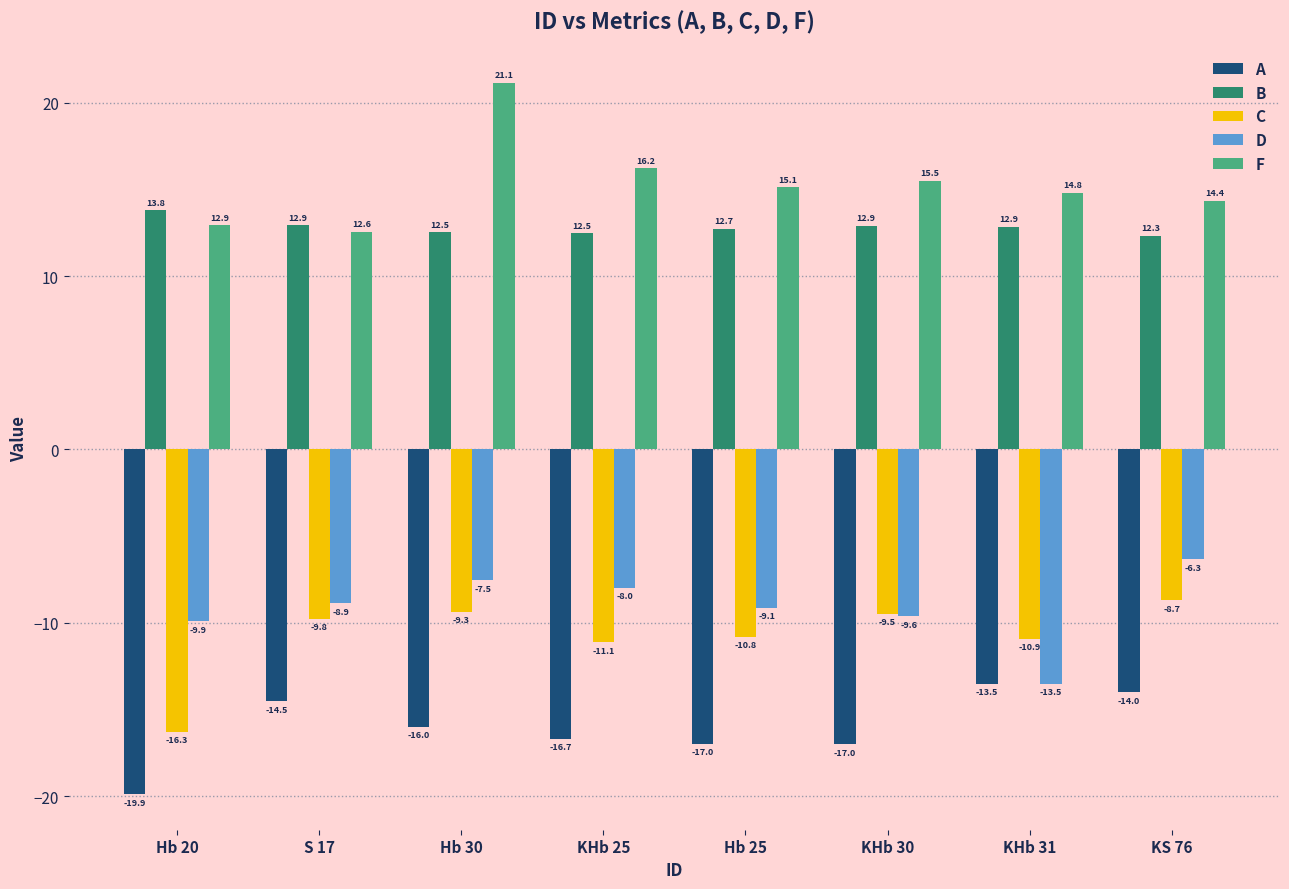

True or false: C has a value of -11.1 at KHb 25.

True